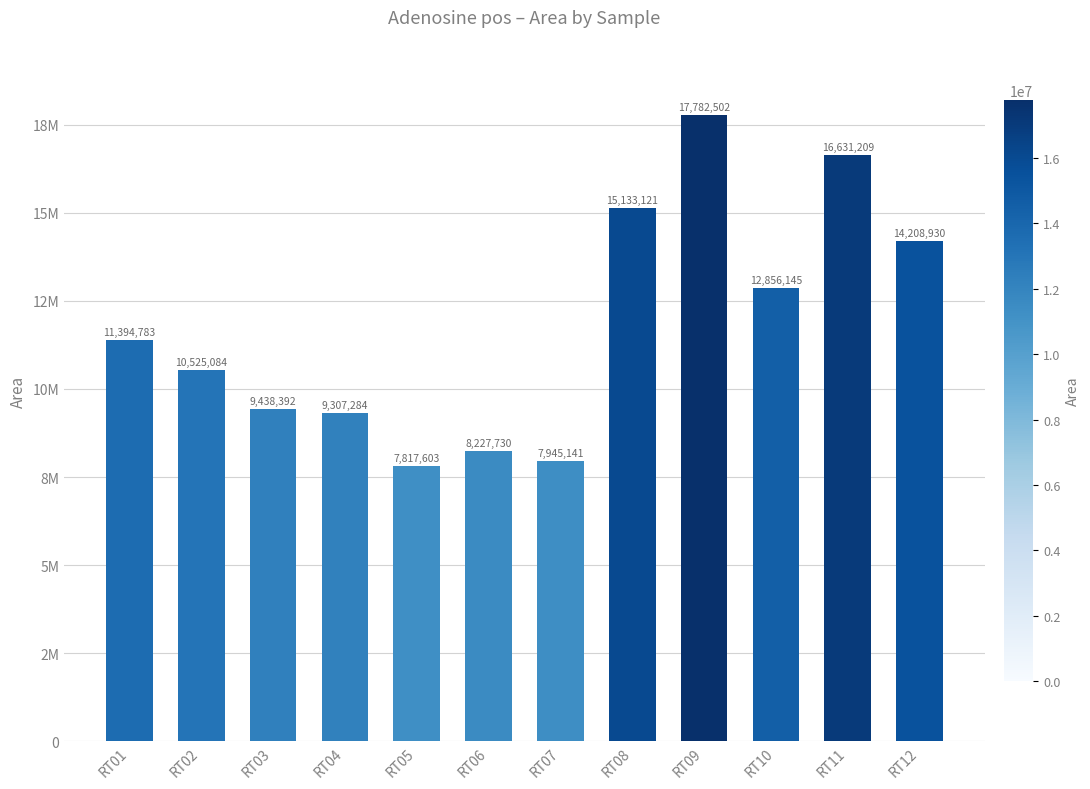

What is the sum of the values at RT07 and RT05?

15762744